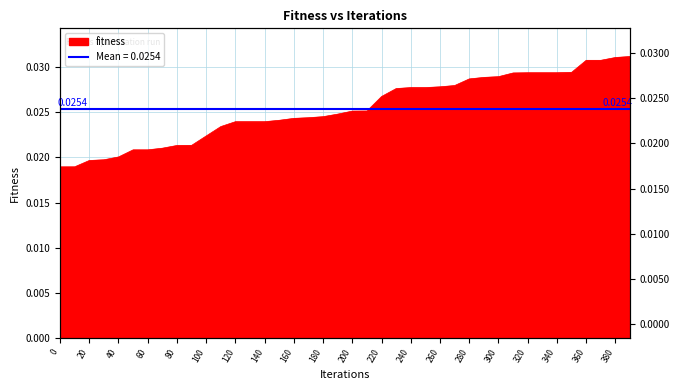

Is it true that the value at 210 is 0.0?

True